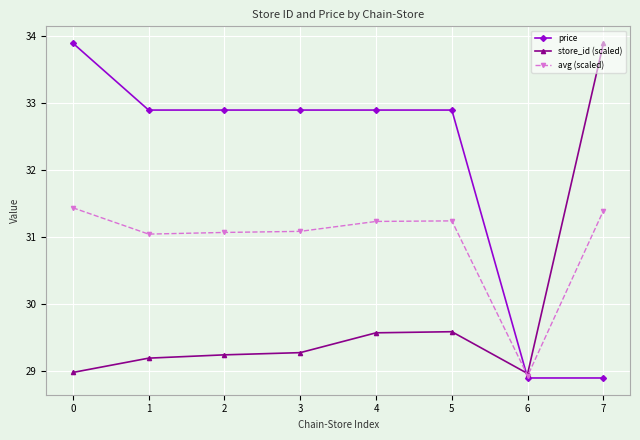

How many lines are shown in the chart?

3